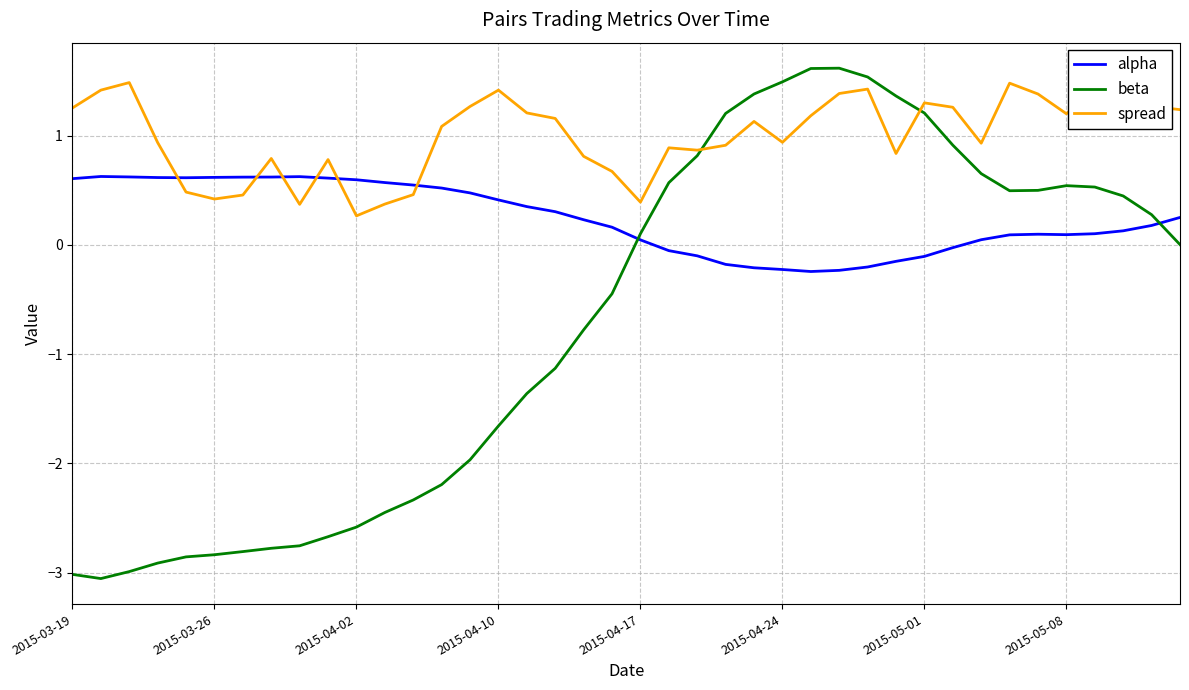

Which series ends up on top after the final intersection of spread and alpha?

spread